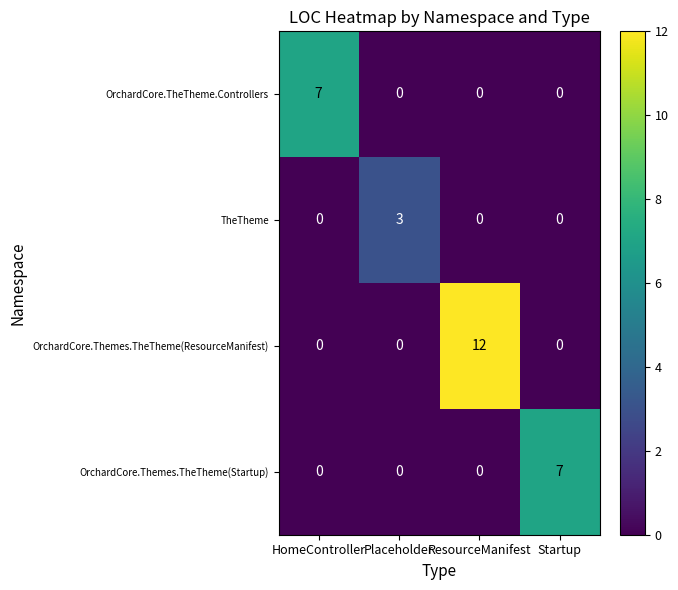

What is the difference between the highest and lowest values at Placeholder?

3